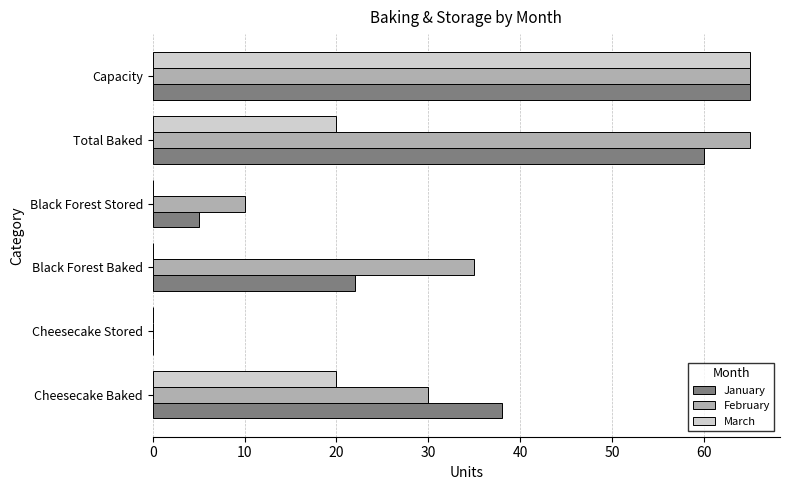

What is the total value across all series at Total Baked?

145